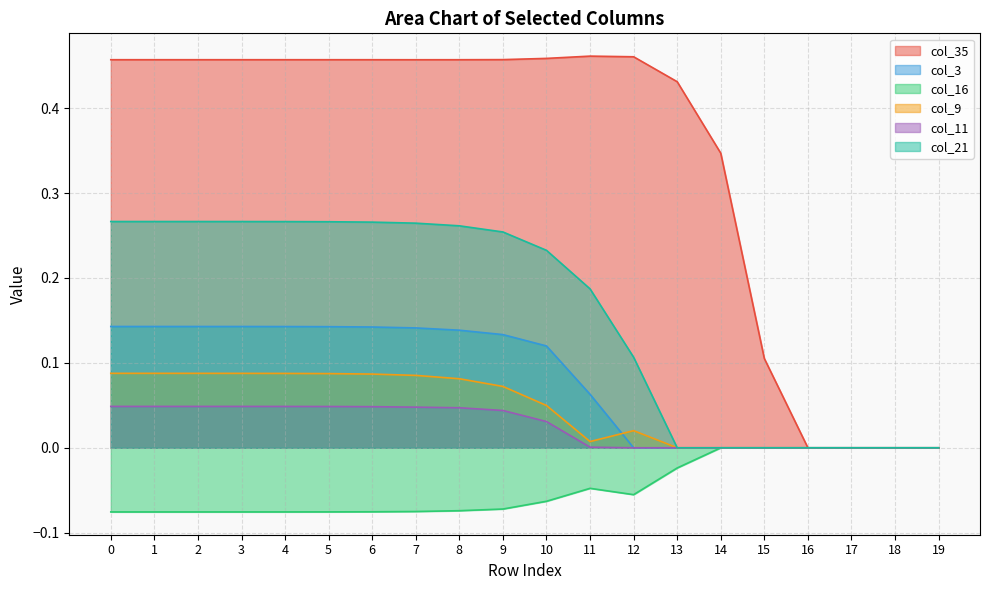

Rank the series at 2 from lowest to highest value.

col_16, col_11, col_9, col_3, col_21, col_35